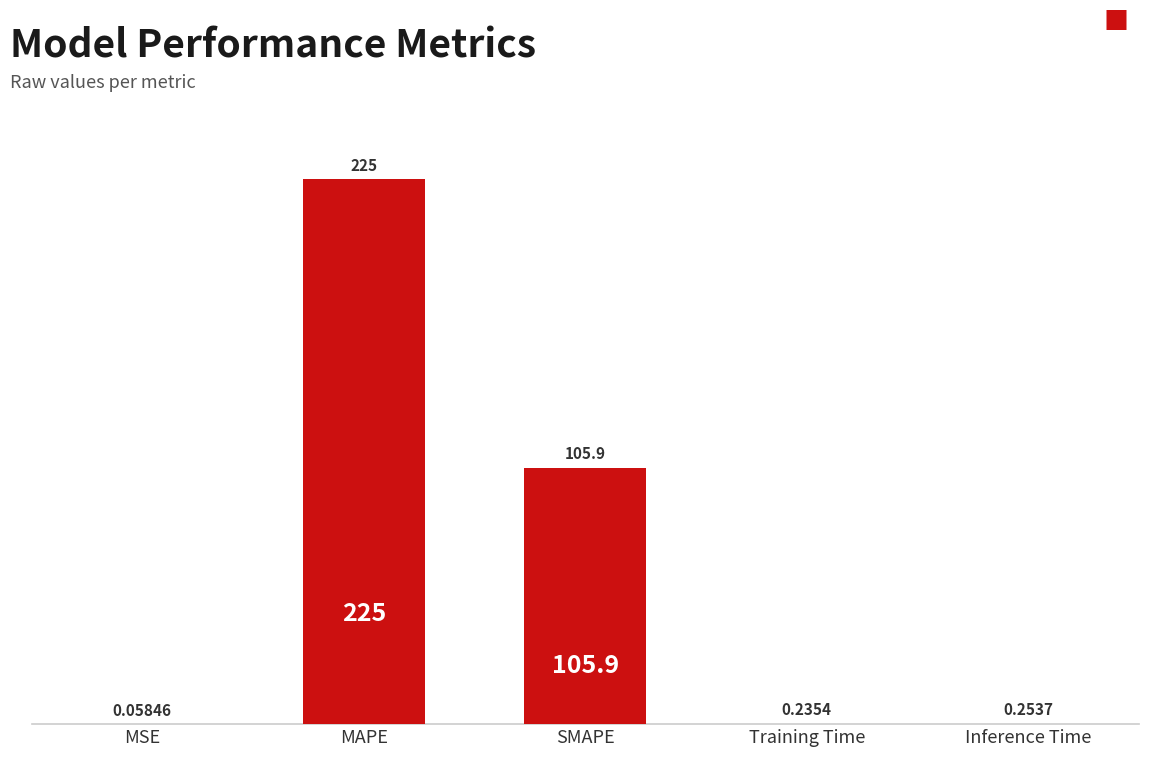

At which label is the value closest to 112?

SMAPE